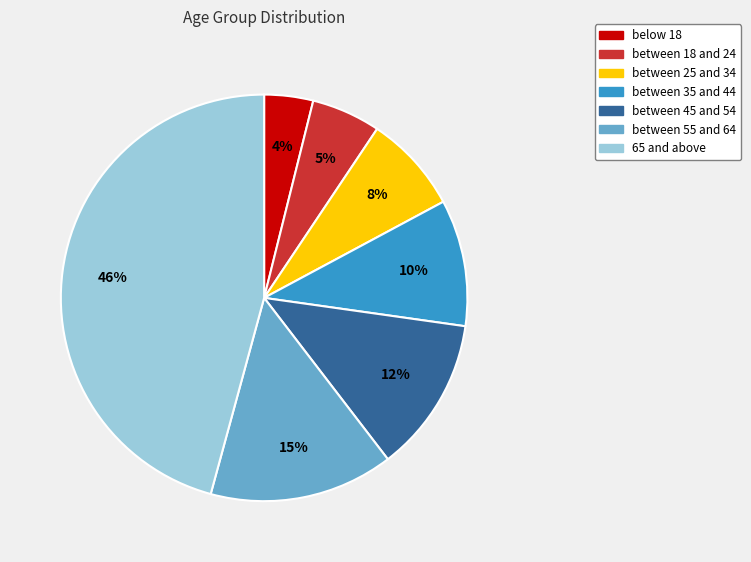

To the nearest percent, what is the average slice percentage?

14%